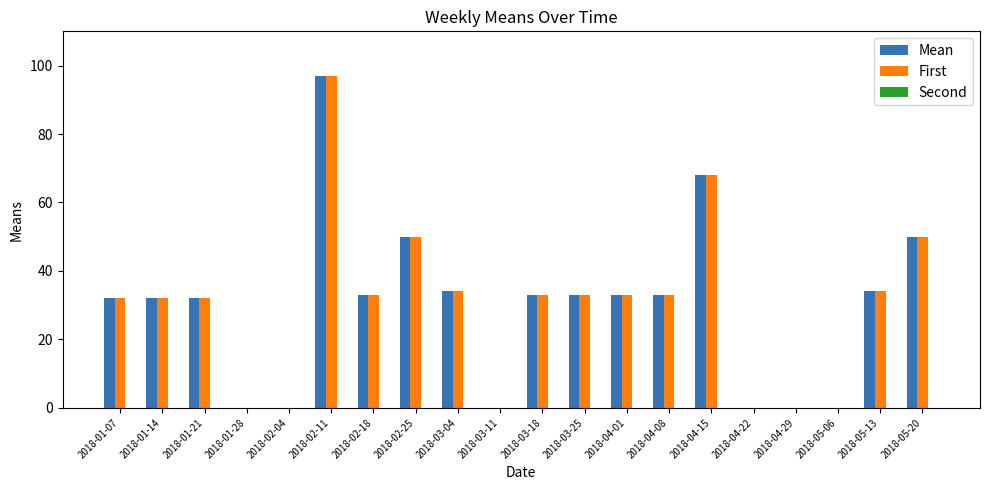

What is the maximum value shown in the chart?

97